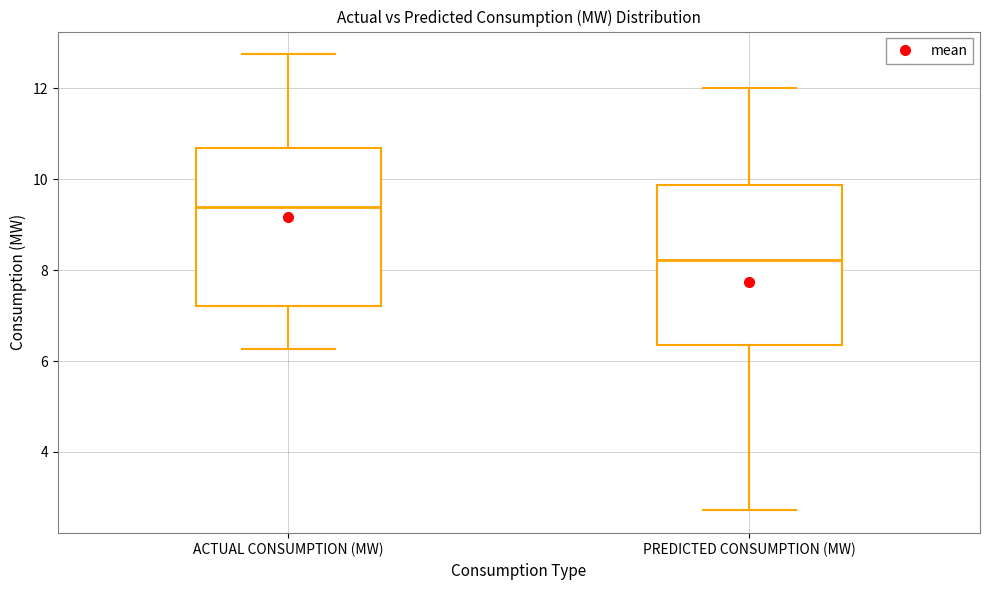

Reading left to right, transcribe this box plot: for each box, give where its median line is, the range the box spans, and where its two whiskers end, as read against the y-axis. The values are not printed on the chart, so give them approximately, as read against the axis.

ACTUAL CONSUMPTION (MW): median 9.4, box 7.2 to 10.6, whiskers 6.2 to 12.8
PREDICTED CONSUMPTION (MW): median 8.2, box 6.4 to 9.8, whiskers 2.8 to 12.0